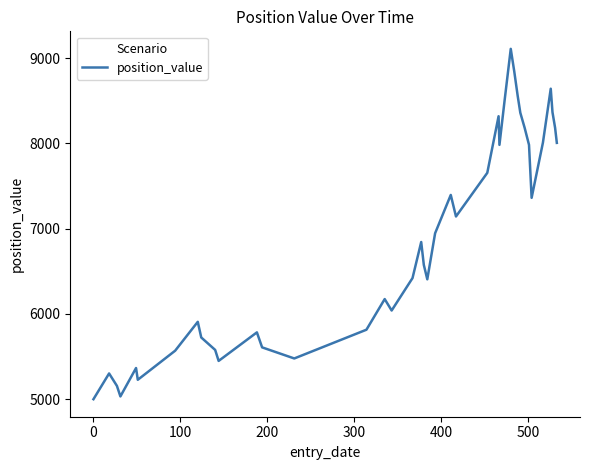

What is the difference between the maximum and minimum values?

4108.3